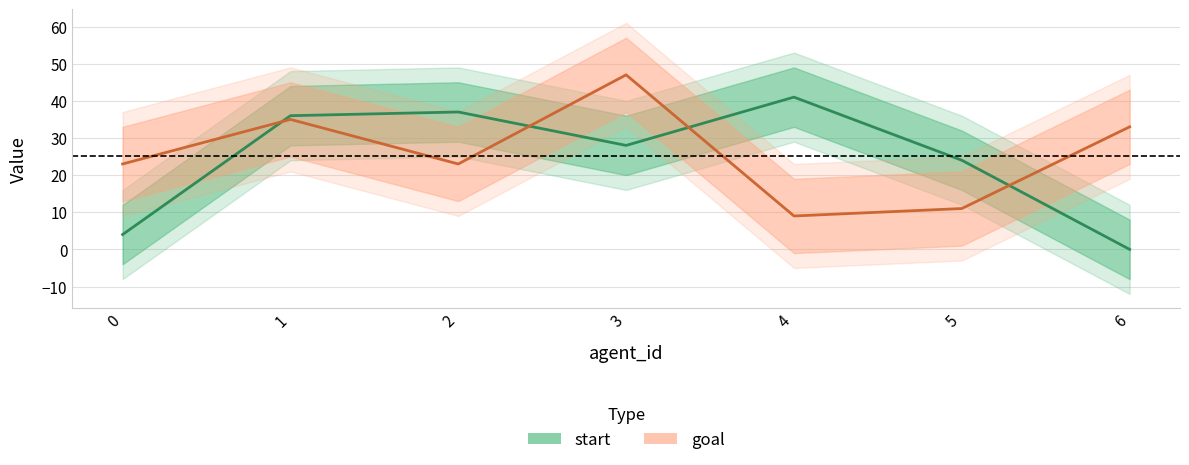

What is the spread (max minus min) of values at 5?

13